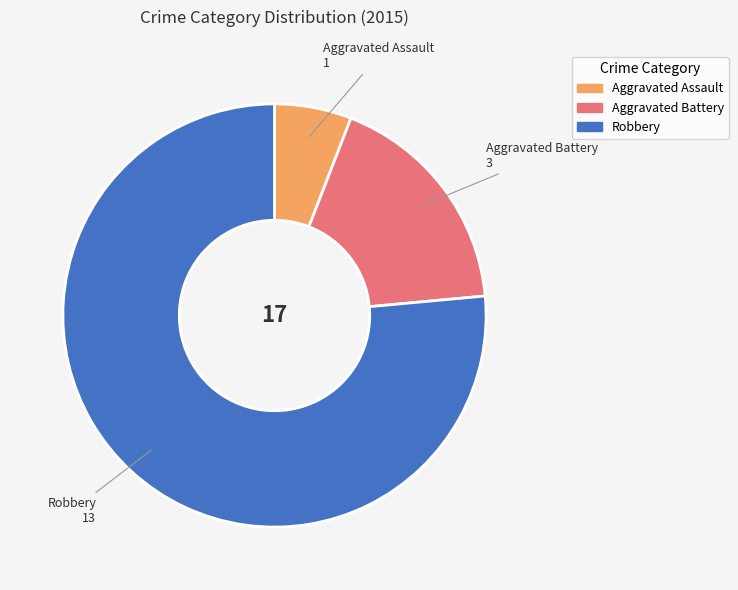

Approximately how many times larger is the value at Aggravated Assault compared to Robbery?

0.1